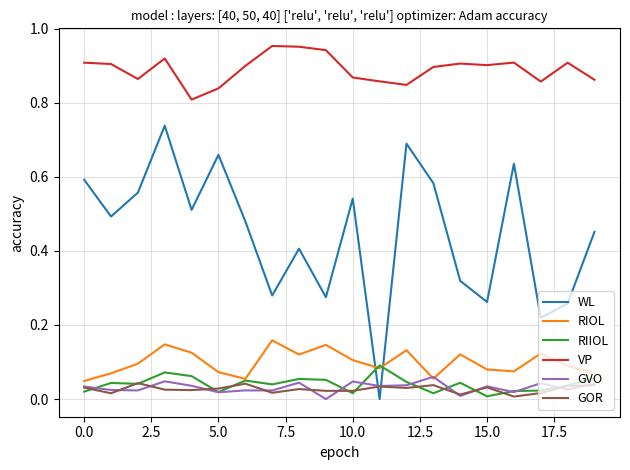

True or false: GOR and VP cross at least once.

False